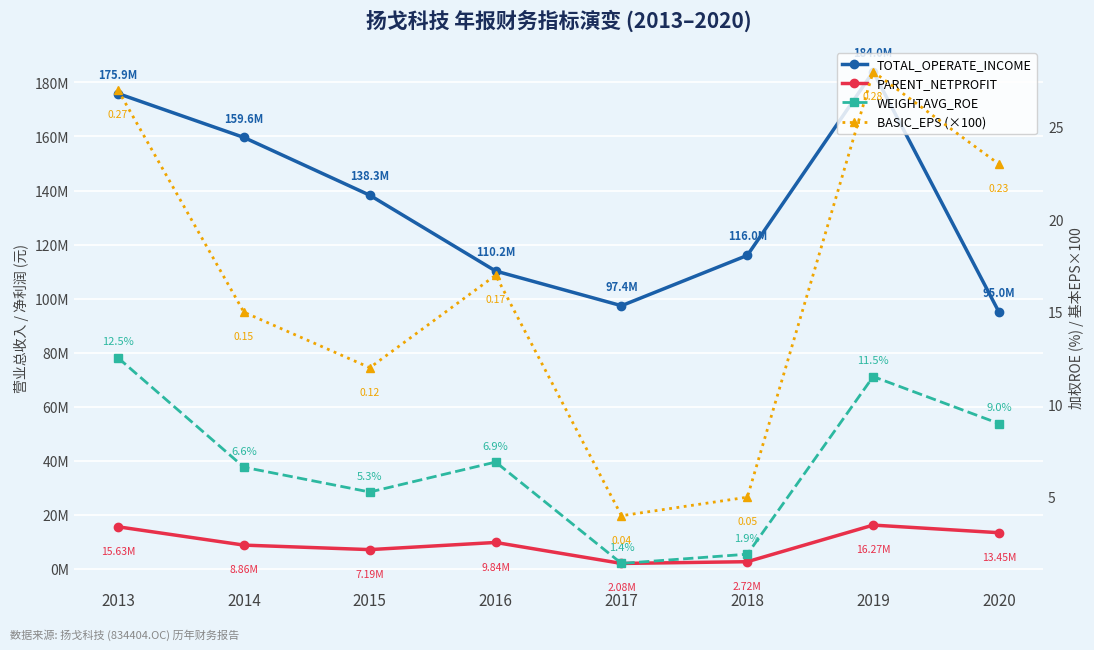

At which category does WEIGHTAVG_ROE reach its first local peak?

2016